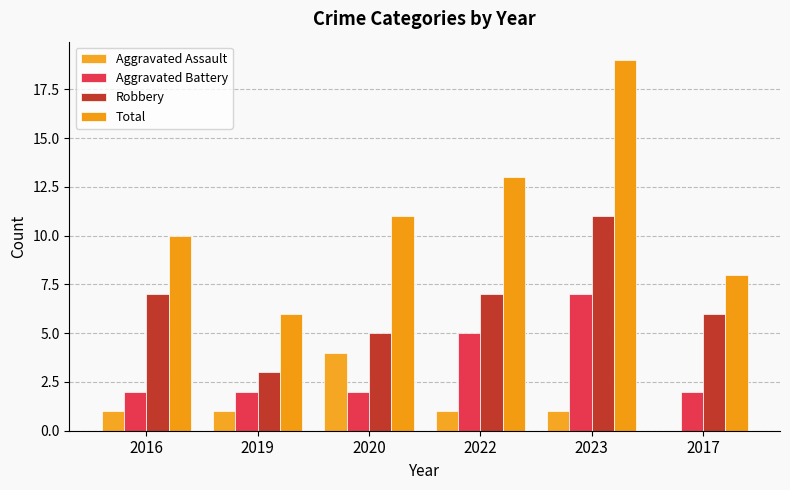

Count the Robbery values in the range 5 to 7.

4